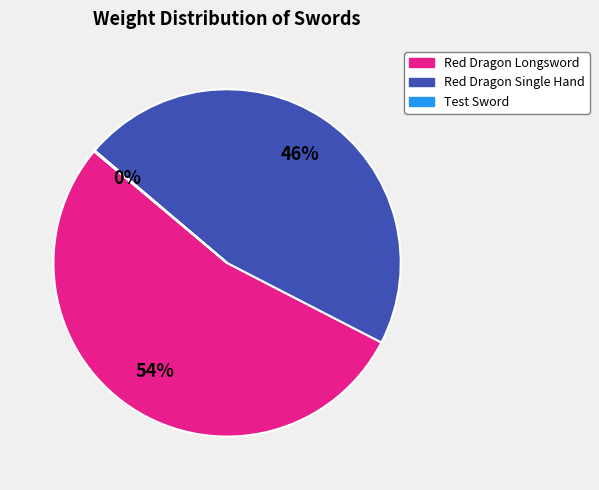

Is there a majority slice in this chart?

Yes